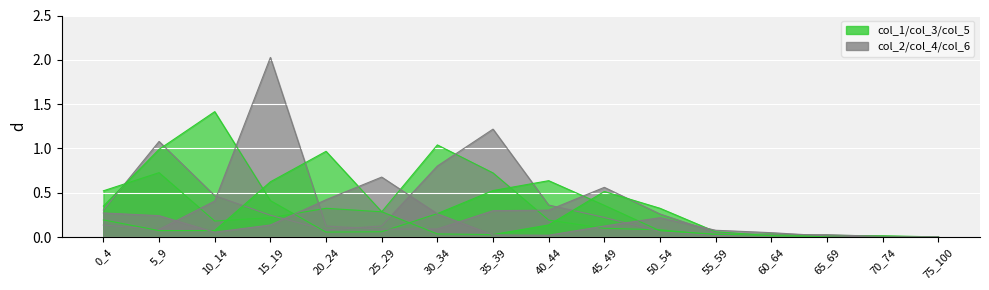

Which series has the largest total across all categories?

col_3